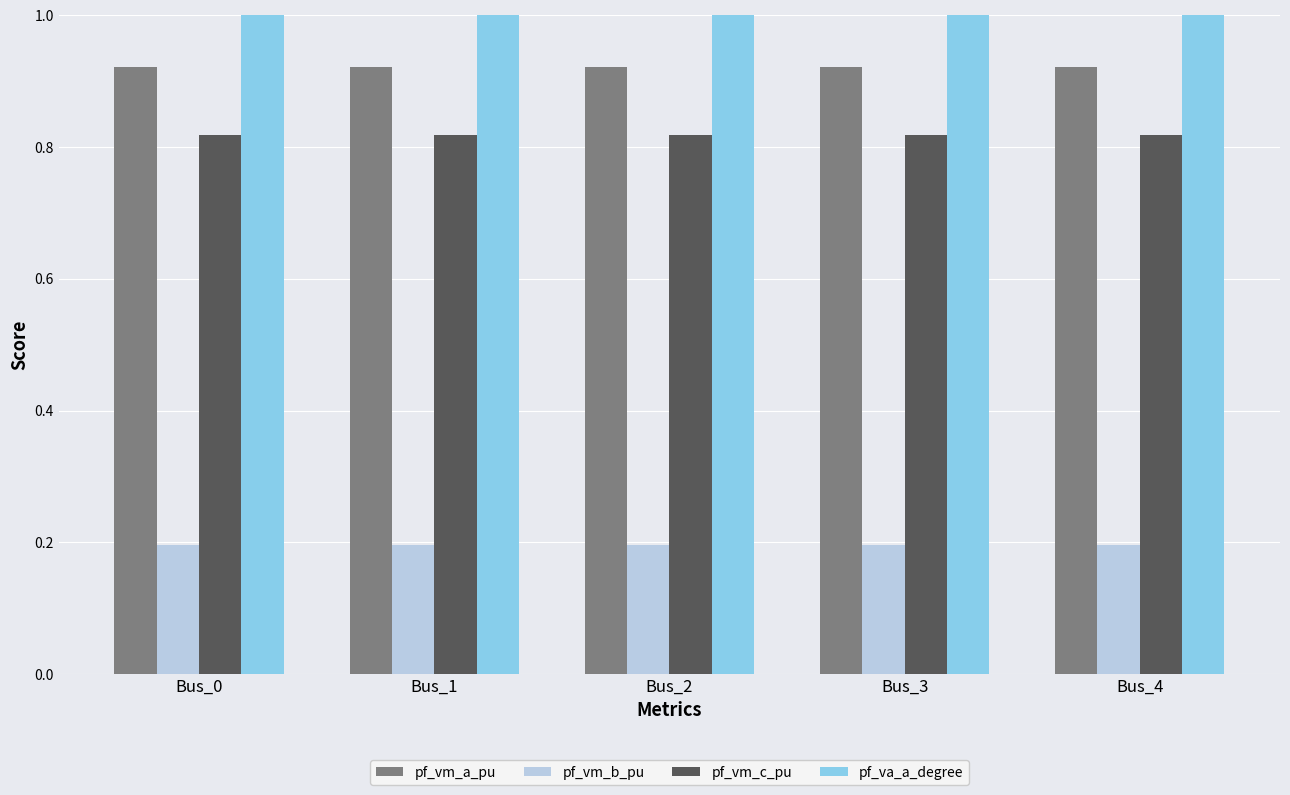

Reading left to right, transcribe all the data shown in this chart.

pf_vm_a_pu: Bus_0=0.9	Bus_1=0.9	Bus_2=0.9	Bus_3=0.9	Bus_4=0.9
pf_vm_b_pu: Bus_0=0.2	Bus_1=0.2	Bus_2=0.2	Bus_3=0.2	Bus_4=0.2
pf_vm_c_pu: Bus_0=0.8	Bus_1=0.8	Bus_2=0.8	Bus_3=0.8	Bus_4=0.8
pf_va_a_degree: Bus_0=5.2	Bus_1=5.2	Bus_2=5.2	Bus_3=5.2	Bus_4=5.2